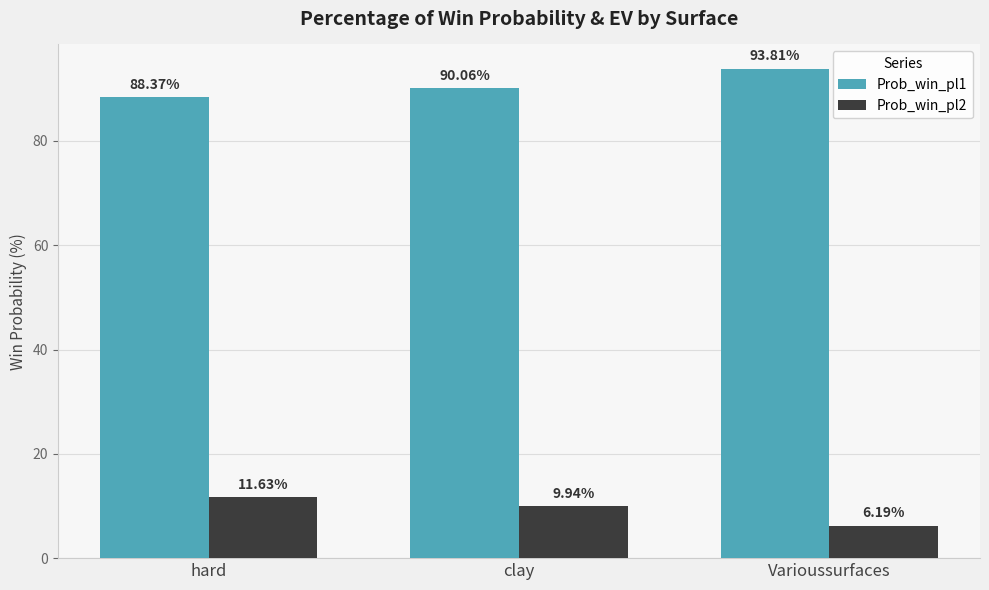

Is it true that Prob_win_pl2 equals 11.6 at hard?

True